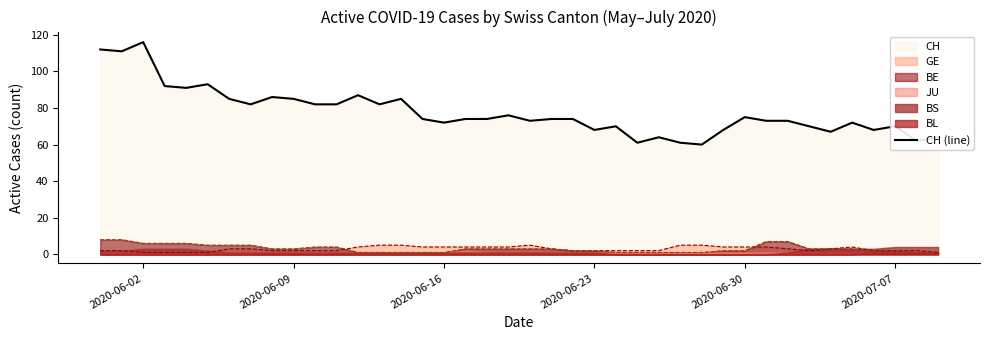

What is the maximum value for CH (line)?

116